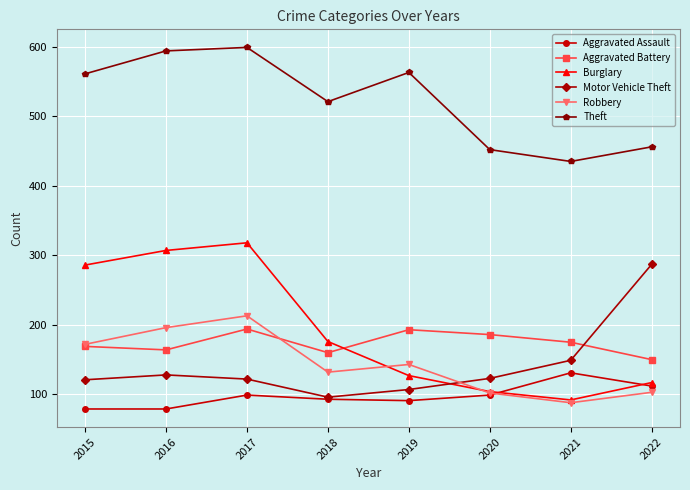

What are all the series names shown in the legend?

Aggravated Assault, Aggravated Battery, Burglary, Motor Vehicle Theft, Robbery, Theft